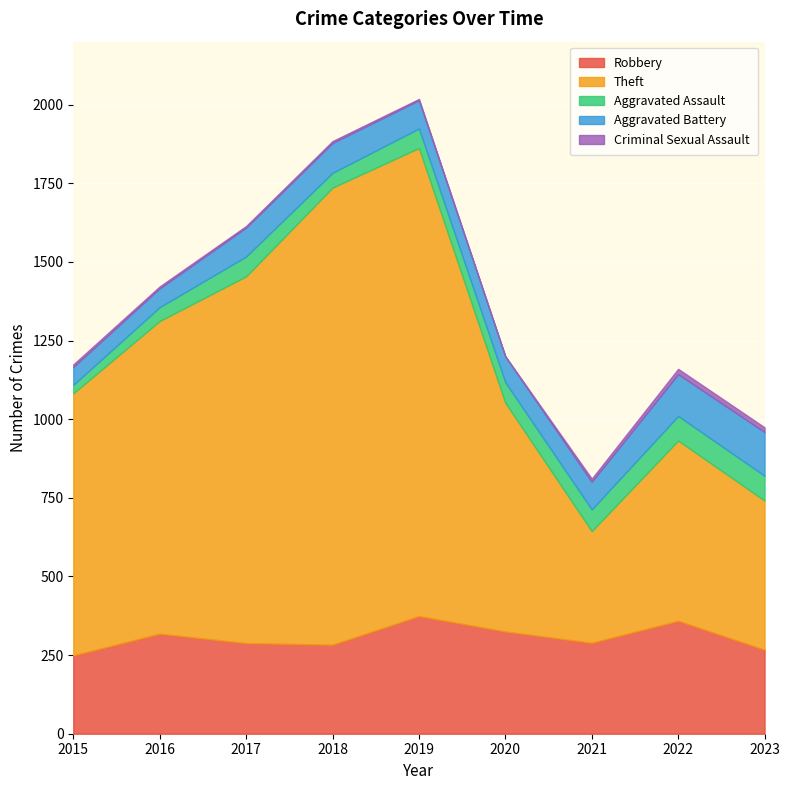

What is the value of the Robbery point at the 5th from the left?

374